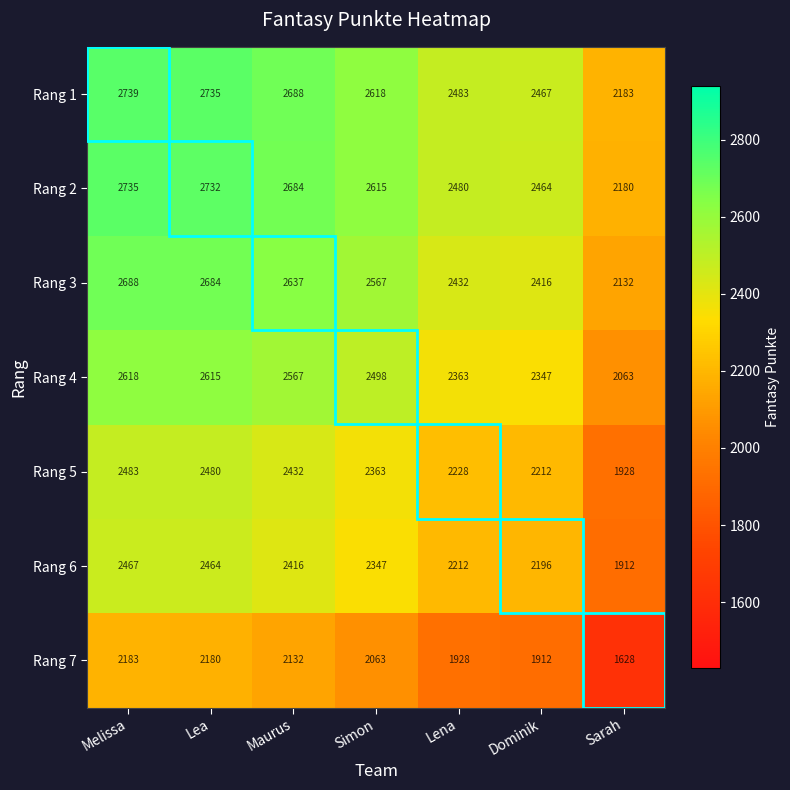

Count the number of data series in this chart.

7